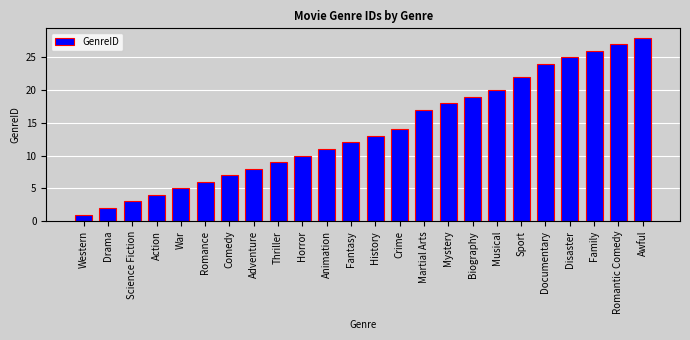

What value does the data have at Biography?

19